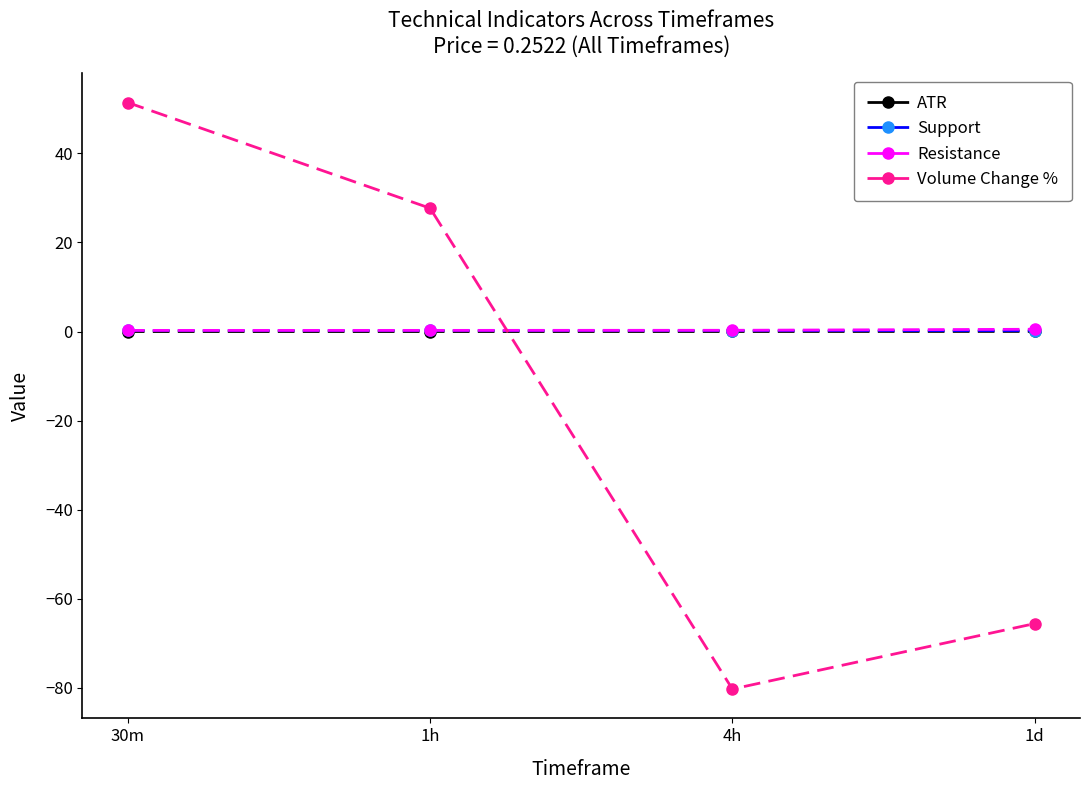

The ATR series shows 0.0 at 30m. True or false?

True